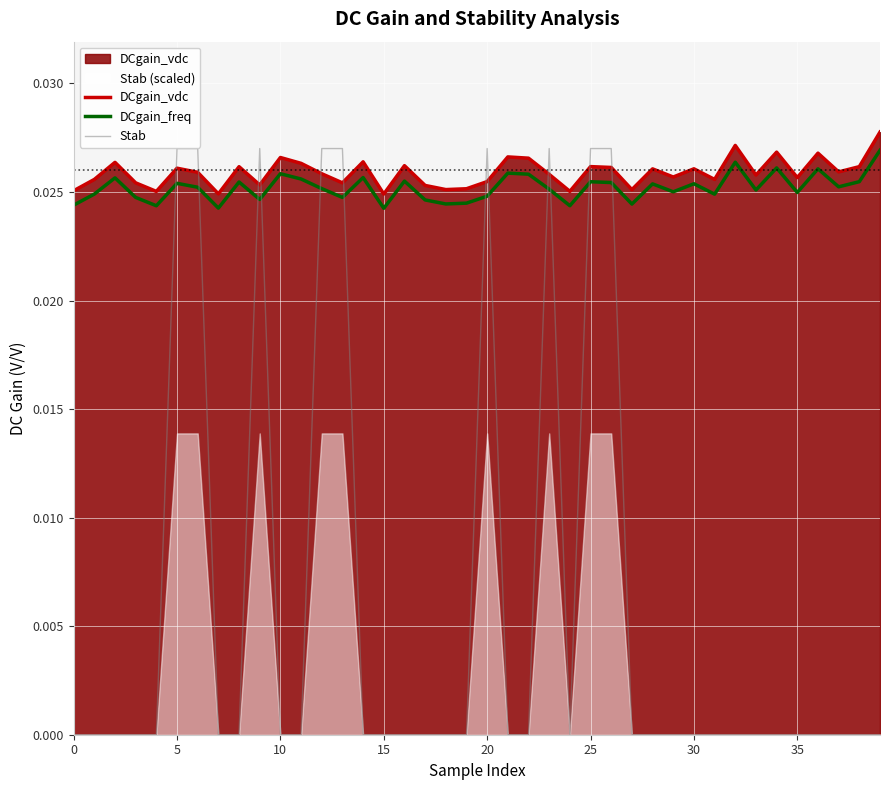

True or false: DCgain_vdc and DCgain_freq cross at least once.

False